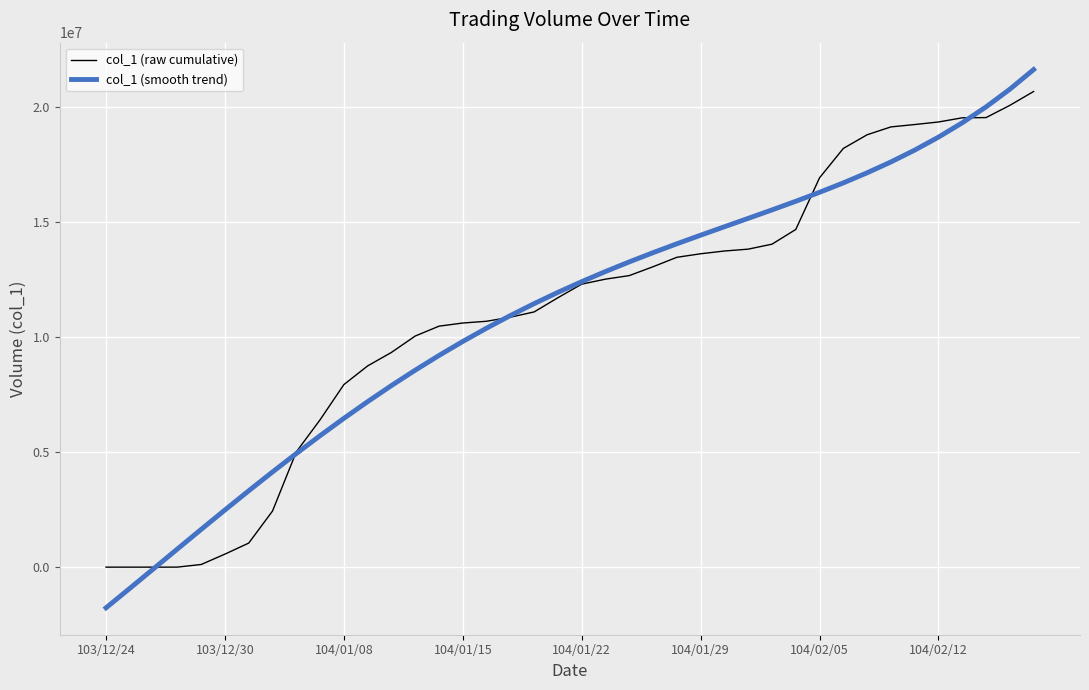

What is the maximum value for col_1 (raw cumulative)?

20663000.0